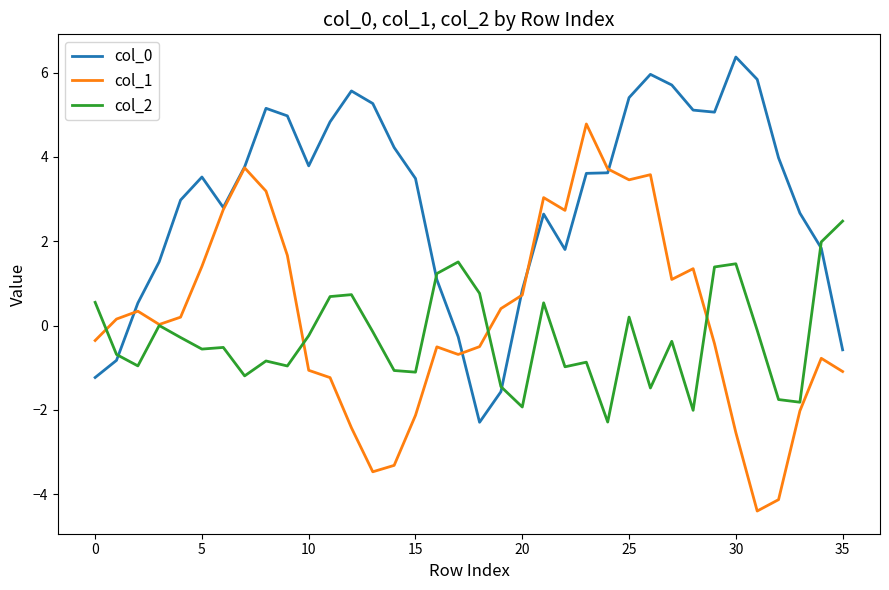

What is the maximum value for col_0?

6.4